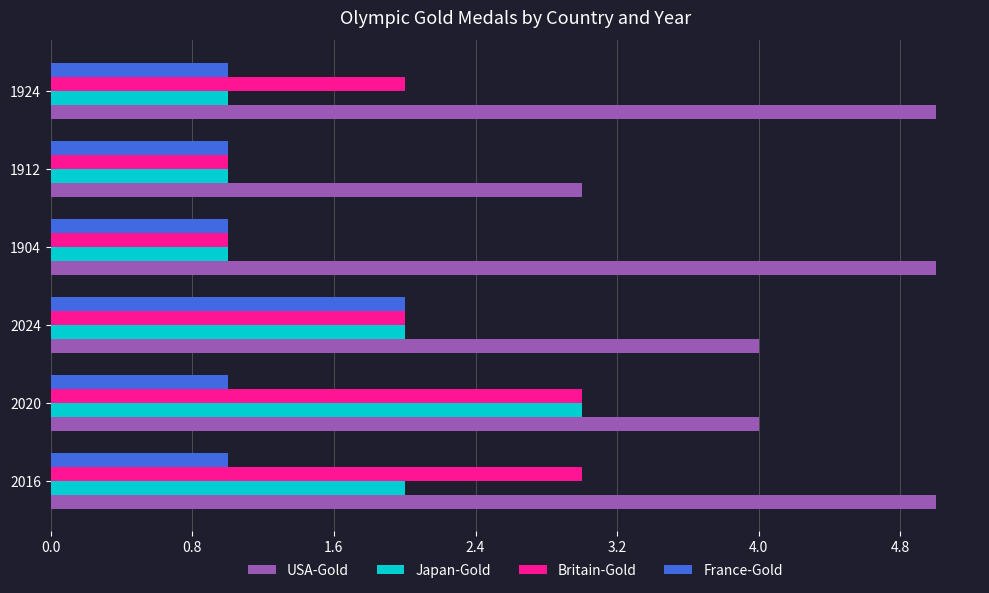

What is the difference between the second highest and second lowest values in the Japan-Gold series?

1